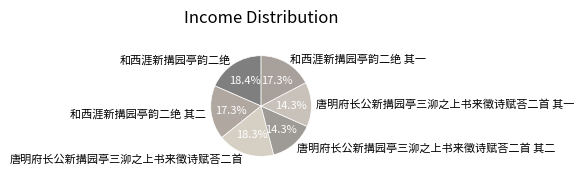

What is the total percentage of 和西涯新搆园亭韵二绝 其一 and 唐明府长公新搆园亭三泖之上书来徵诗赋荅二首 其一?

31.6%